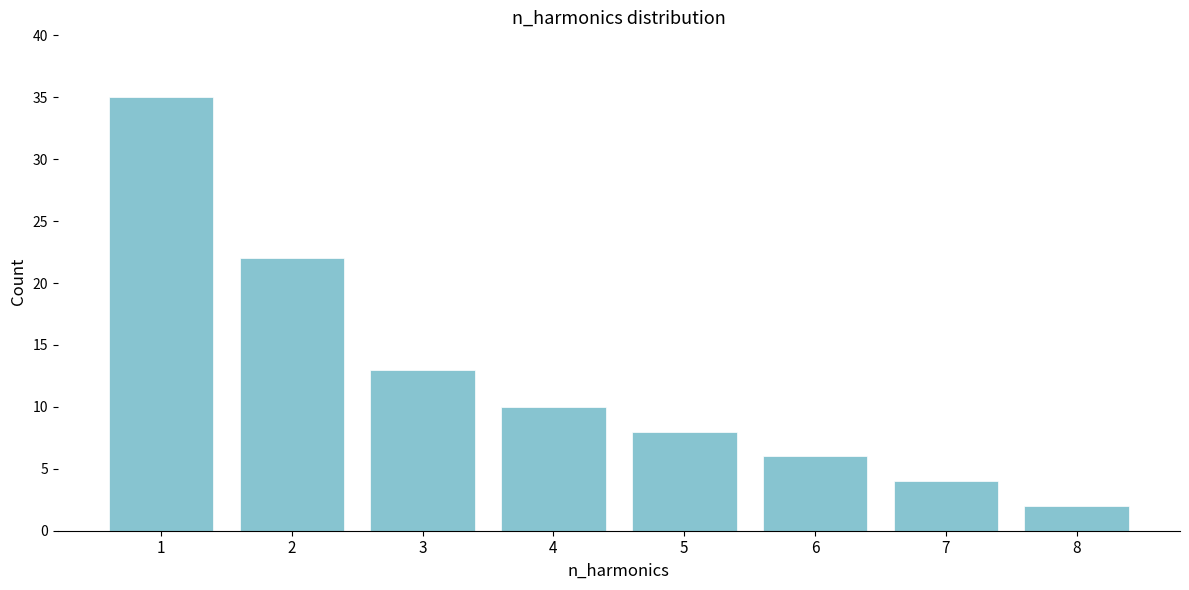

How tall is the bar that spans 0.5 to 1.5 on the x-axis? The values are not printed on the chart, so give them approximately, as read against the axis.

35